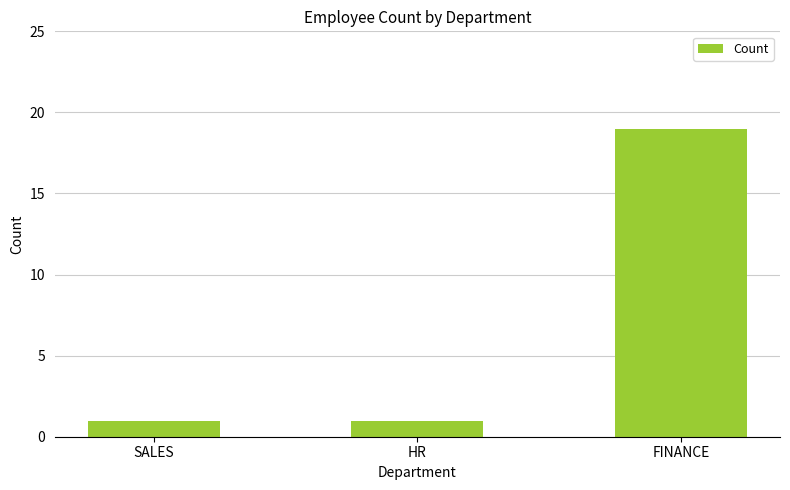

Is it true that the value at SALES is 1?

True